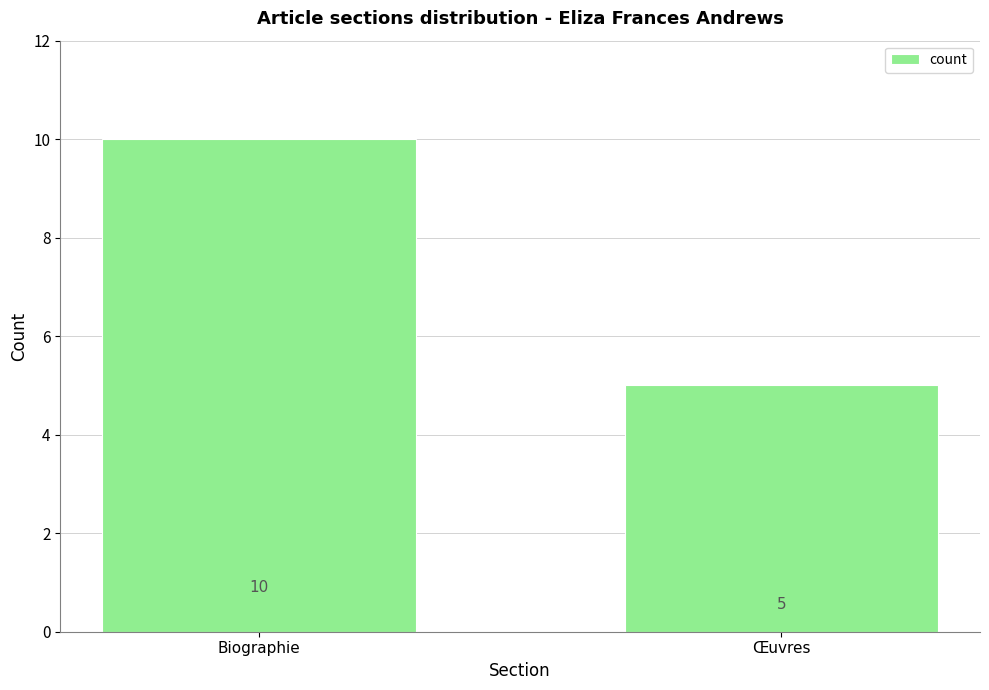

What is the sum of the values at Œuvres and Biographie?

15